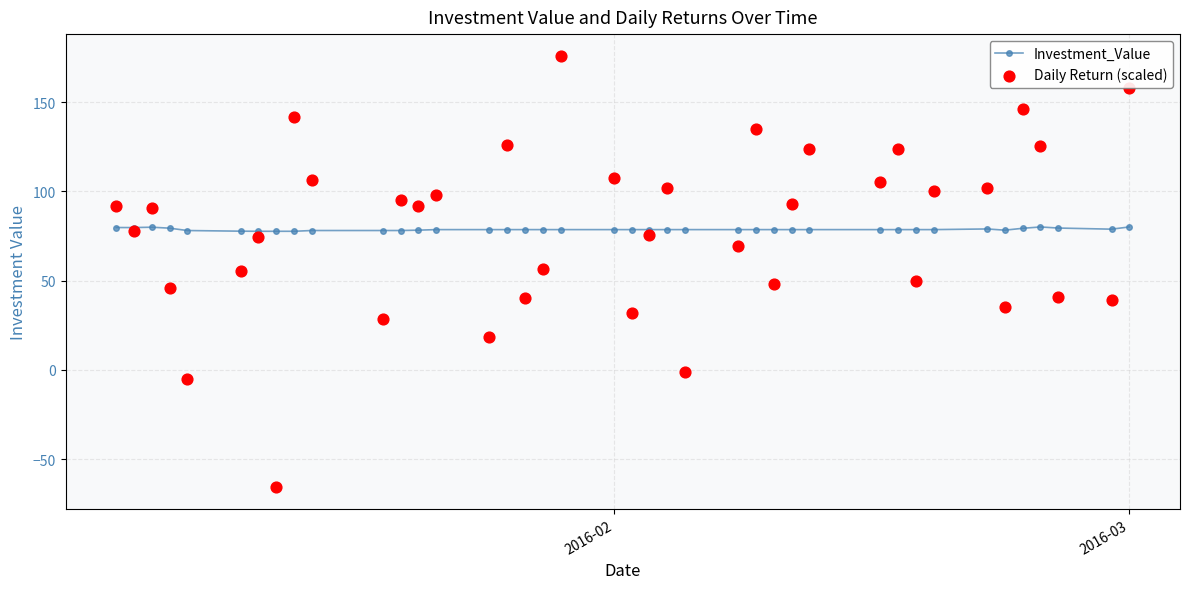

Which series contains the lowest Y value?

Daily Return (scaled)